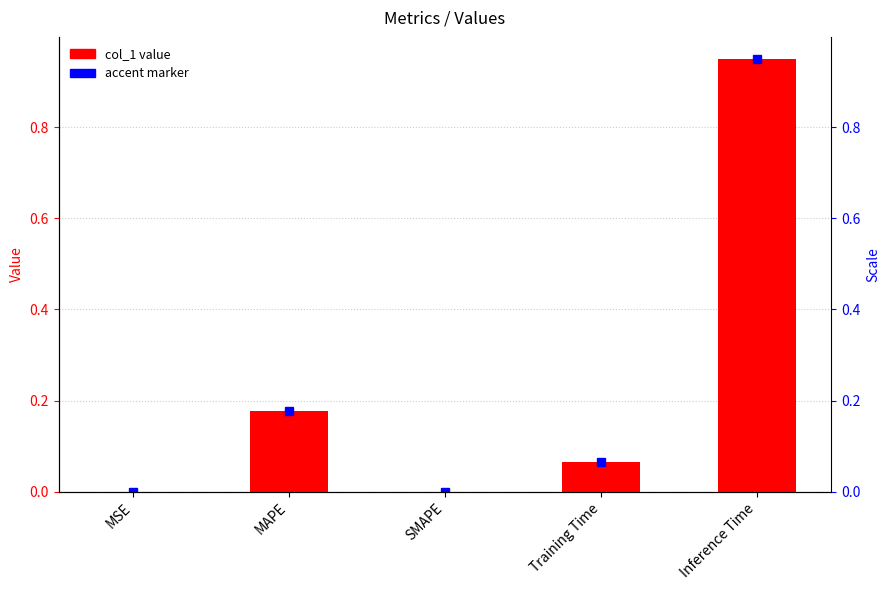

The chart shows a value of 0.0 at Training Time. True or false?

False